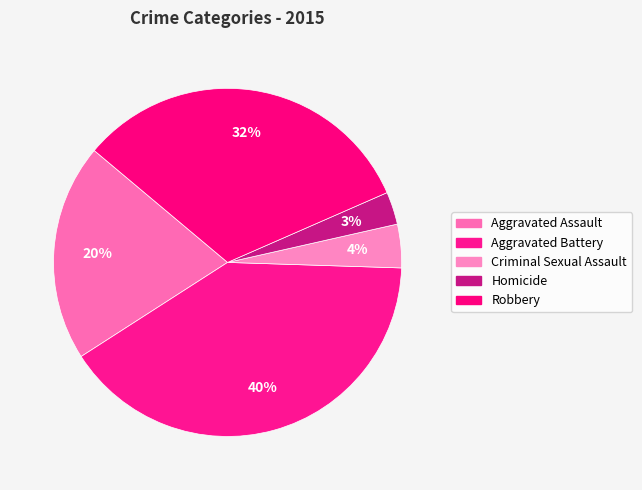

To the nearest percent, what is the average slice percentage?

20%